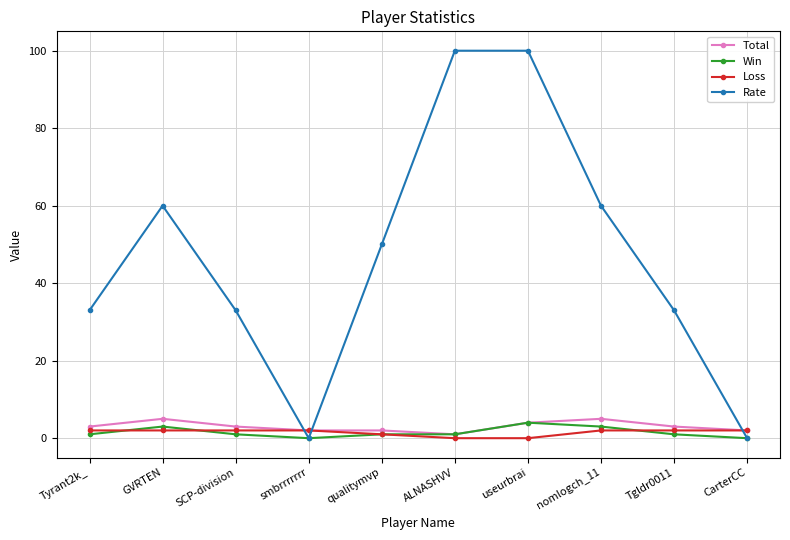

What is the label of the 6th point from the left?

ALNASHVV